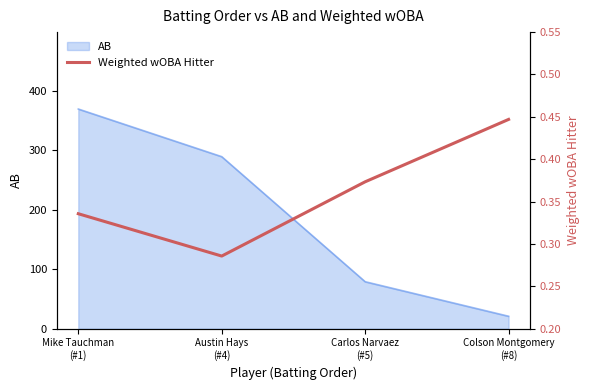

True or false: AB has more than 2 points higher than both neighbors.

False